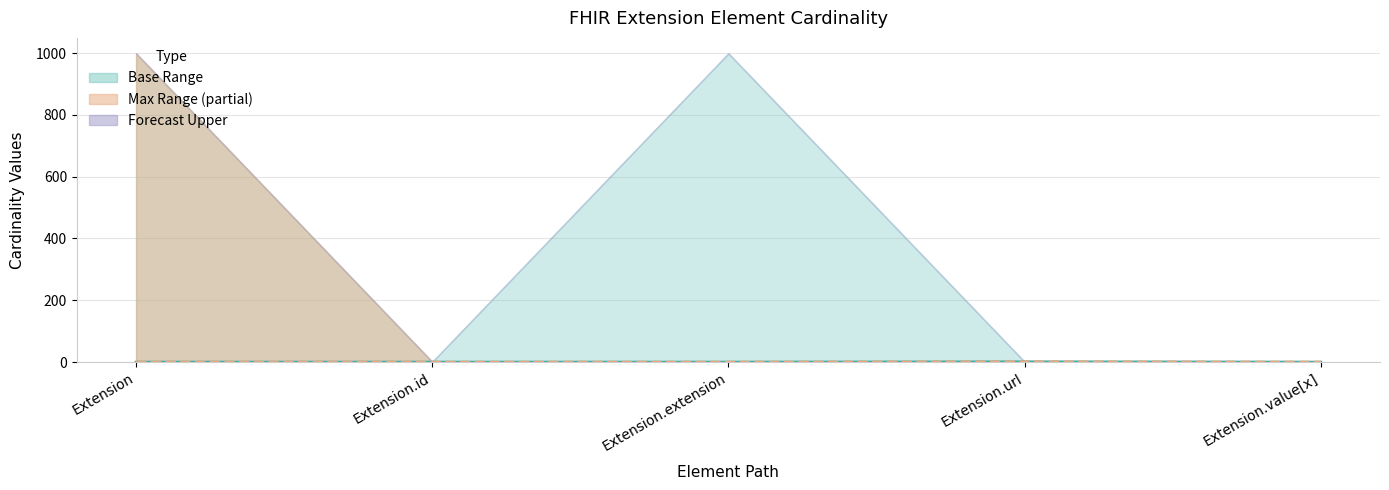

Which has a higher value, Extension or Extension.id?

Extension